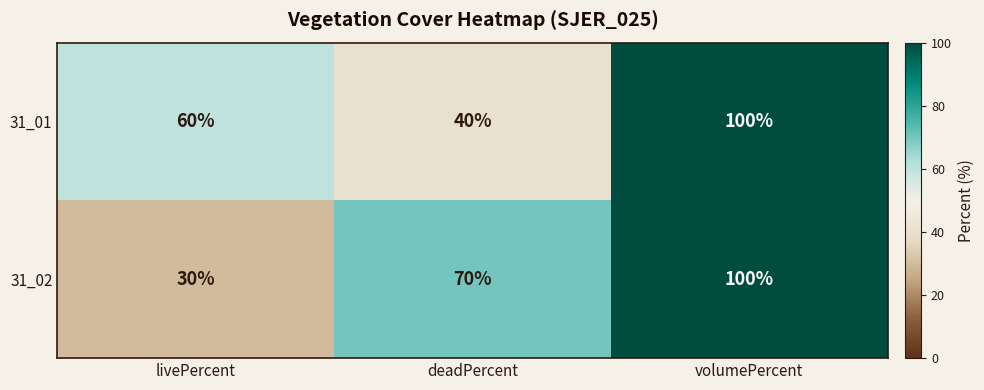

Which category has the highest value across all series?

volumePercent